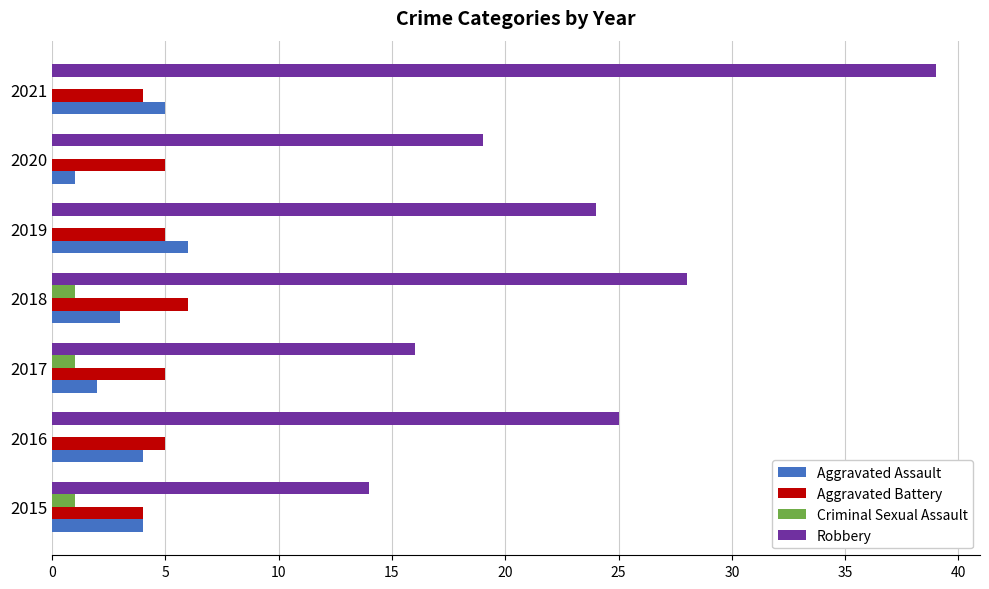

Which series has the largest total across all categories?

Robbery